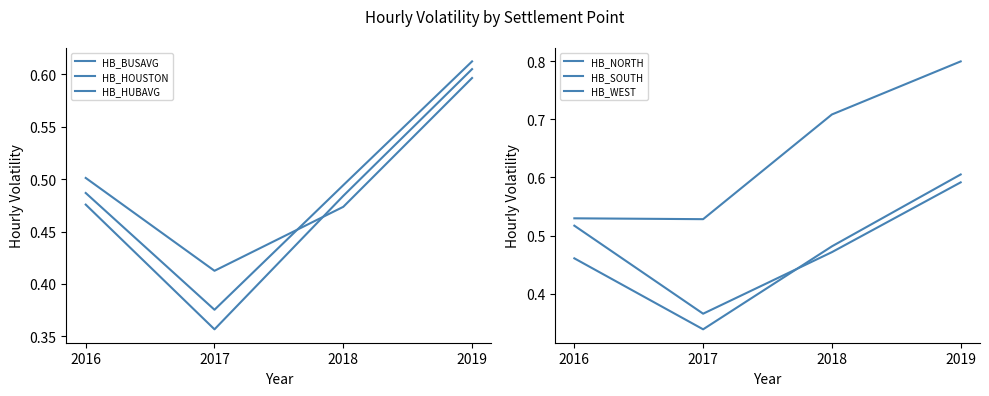

What is the average value of the HB_NORTH series?

0.5